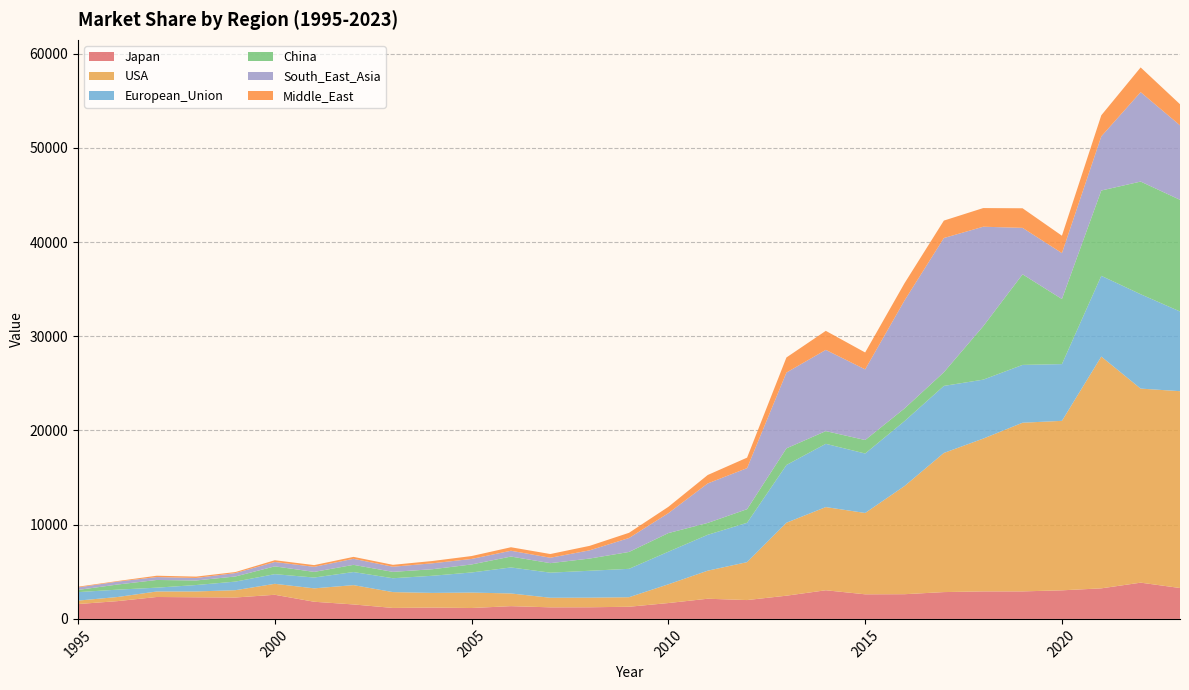

Reading right to left, what are all the values shown in this chart?

Japan: 2023=3279.4	2022=3846.9	2021=3242.9	2020=3033.4	2019=2920.3	2018=2919.7	2017=2846.3	2016=2621.4	2015=2610.7	2014=3040.3	2013=2463.8	2012=1999.6	2011=2140.7	2010=1683.4	2009=1289.6	2008=1234.0	2007=1227.6	2006=1353.4	2005=1156.0	2004=1202.5	2003=1163.7	2002=1534.8	2001=1820.7	2000=2560.4	1999=2272.8	1998=2295.5	1997=2326.1	1996=1886.0	1995=1576.7
USA: 2023=20892.4	2022=20600.4	2021=24603.3	2020=17990.4	2019=17904.4	2018=16220.0	2017=14769.8	2016=11482.2	2015=8633.4	2014=8830.1	2013=7744.7	2012=4026.5	2011=2977.5	2010=1990.3	2009=1012.5	2008=1021.6	2007=1016.9	2006=1347.8	2005=1639.2	2004=1556.1	2003=1682.1	2002=2051.1	2001=1421.4	2000=1164.4	1999=775.4	1998=617.3	1997=583.7	1996=436.1	1995=366.3
European_Union: 2023=8461.5	2022=10018.4	2021=8570.1	2020=6022.8	2019=6136.7	2018=6256.2	2017=7116.0	2016=6892.2	2015=6311.4	2014=6715.6	2013=6129.7	2012=4176.4	2011=3810.4	2010=3459.4	2009=3013.3	2008=2854.1	2007=2664.2	2006=2760.3	2005=2134.2	2004=1819.3	2003=1471.0	2002=1388.5	2001=1150.1	2000=1025.3	1999=912.0	1998=682.6	1997=405.9	1996=781.1	1995=900.2
China: 2023=11853.0	2022=11956.9	2021=9056.7	2020=6908.6	2019=9617.4	2018=5672.8	2017=1448.0	2016=1341.9	2015=1432.3	2014=1349.0	2013=1766.7	2012=1444.9	2011=1259.2	2010=1977.8	2009=1790.9	2008=1296.4	2007=1009.6	2006=1157.0	2005=849.4	2004=693.2	2003=676.5	2002=762.5	2001=597.2	2000=827.4	1999=544.7	1998=483.0	1997=816.9	1996=543.5	1995=232.1
South_East_Asia: 2023=7907.3	2022=9494.0	2021=5748.0	2020=4876.1	2019=4929.9	2018=10561.3	2017=14250.3	2016=11461.8	2015=7499.2	2014=8620.9	2013=8046.6	2012=4357.3	2011=4193.3	2010=2114.5	2009=1479.5	2008=873.1	2007=574.0	2006=616.7	2005=585.9	2004=628.8	2003=545.8	2002=642.4	2001=538.8	2000=463.0	1999=360.2	1998=268.0	1997=308.6	1996=308.7	1995=264.6
Middle_East: 2023=2238.8	2022=2623.0	2021=2235.5	2020=1843.4	2019=2079.1	2018=1979.3	2017=1849.1	2016=1830.6	2015=1793.7	2014=2020.9	2013=1599.4	2012=1113.3	2011=894.4	2010=670.4	2009=553.6	2008=475.7	2007=394.0	2006=371.1	2005=307.7	2004=244.4	2003=201.5	2002=204.7	2001=181.1	2000=188.3	1999=109.5	1998=142.8	1997=142.4	1996=60.6	1995=77.6